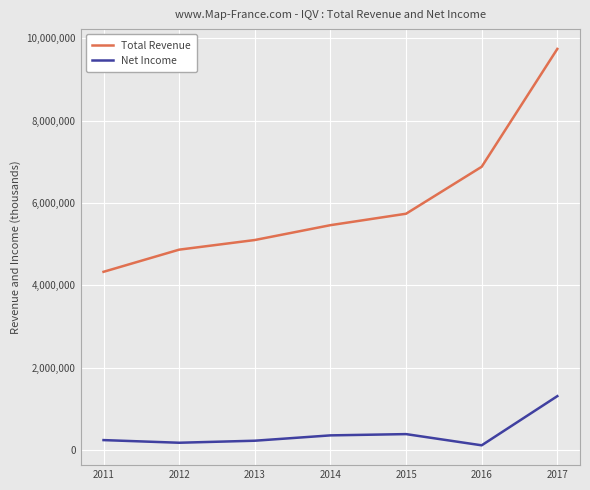

Rank the series by their maximum value, from lowest to highest.

Net Income, Total Revenue